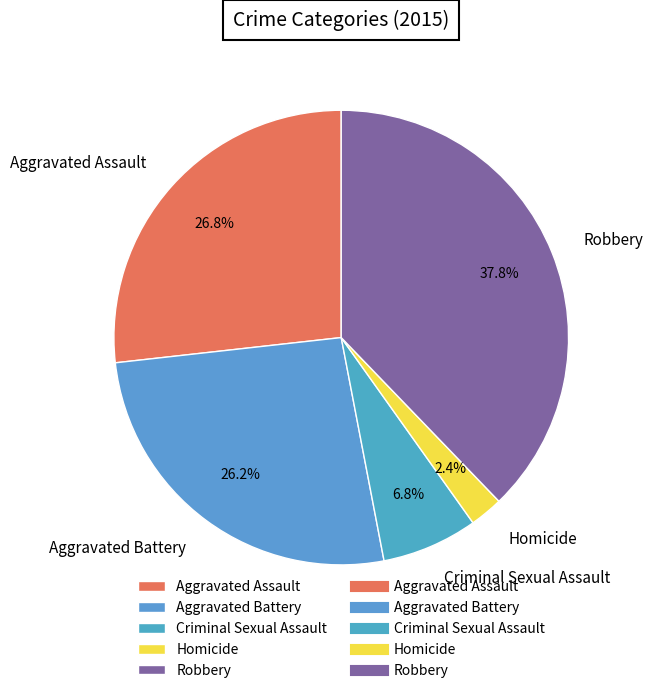

Does Aggravated Battery represent more than half of the total?

No